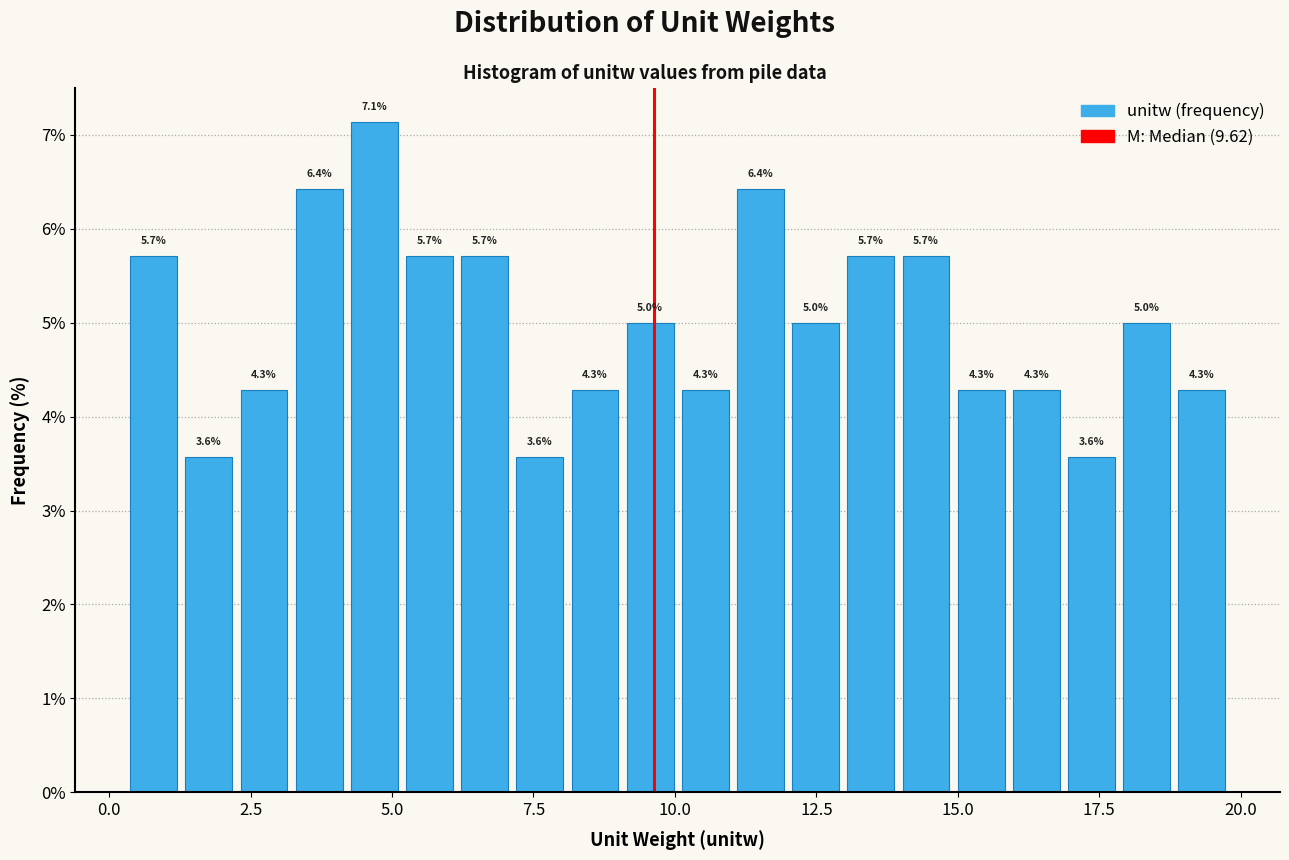

Read against the x-axis, roughly where is the centre of the tallest bar?

4.5